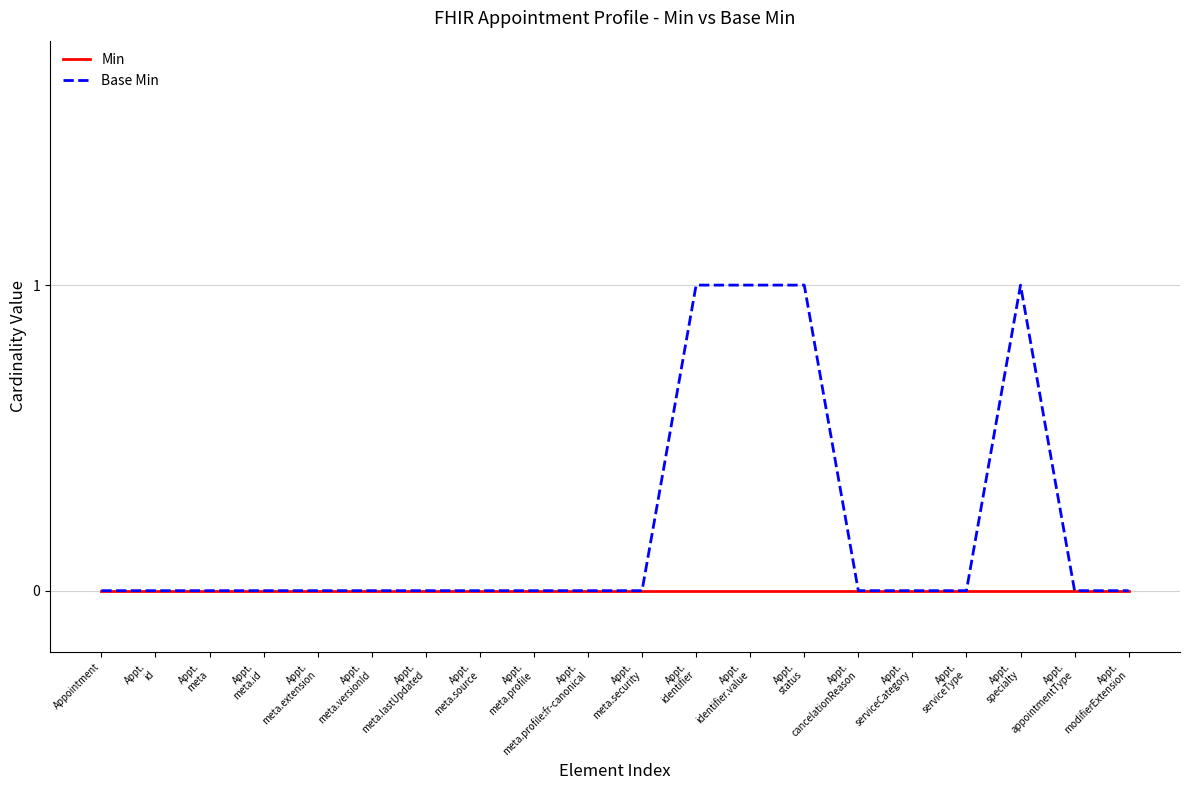

Reading left to right, what are all the values shown in this chart?

Min: 0	0	0	0	0	0	0	0	0	0	0	0	0	0	0	0	0	0	0	0
Base Min: 0	0	0	0	0	0	0	0	0	0	0	1	1	1	0	0	0	1	0	0